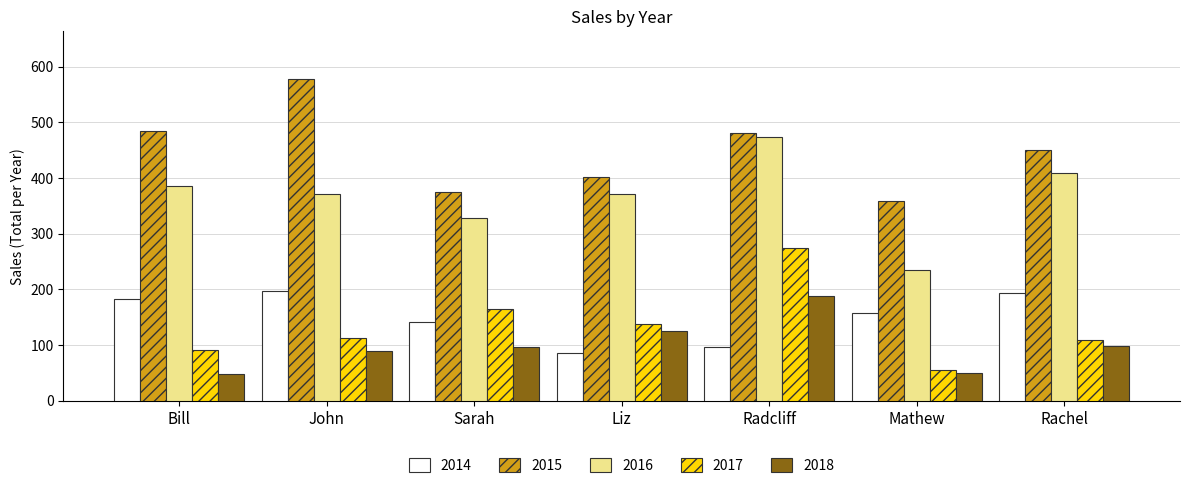

True or false: 2015 has a value of 451 at Rachel.

True